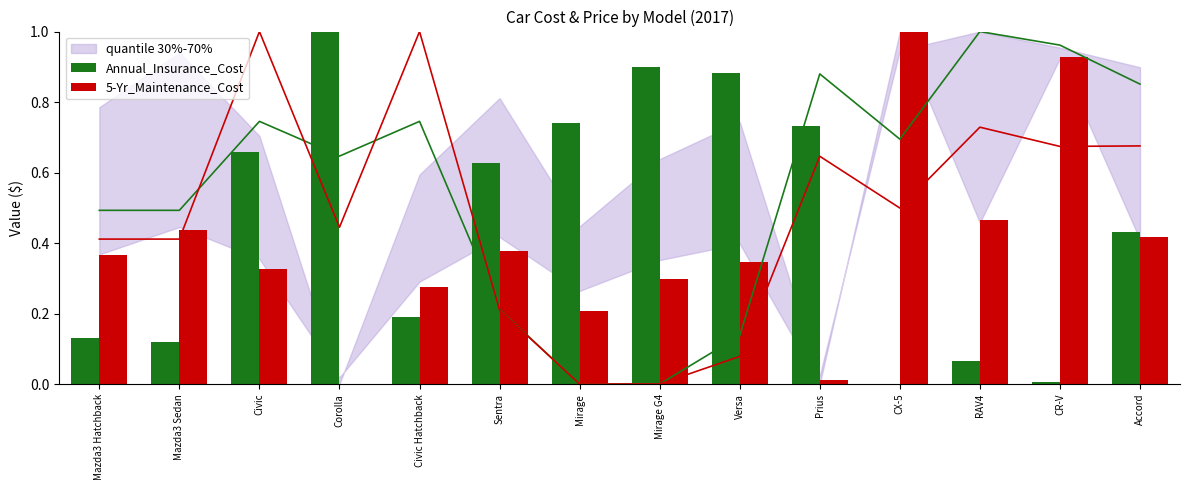

How many data points does each series have?

14